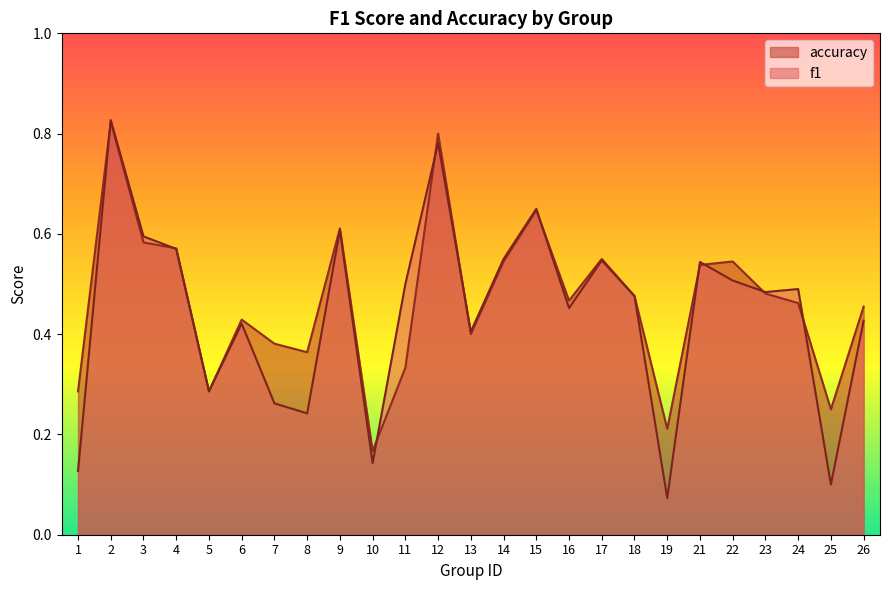

Is the value of f1 at 6 greater than the value of accuracy at 26?

No